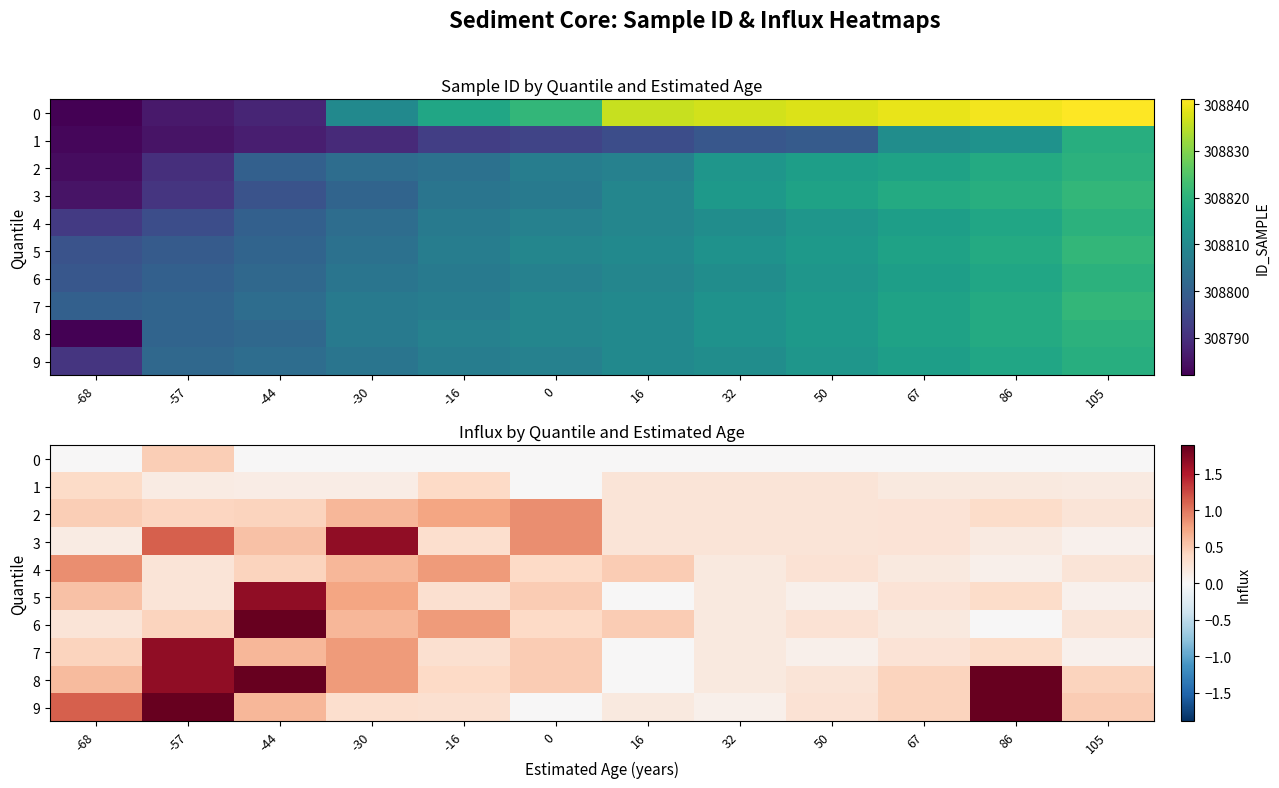

Which series changed the most between 67 and 105?

3